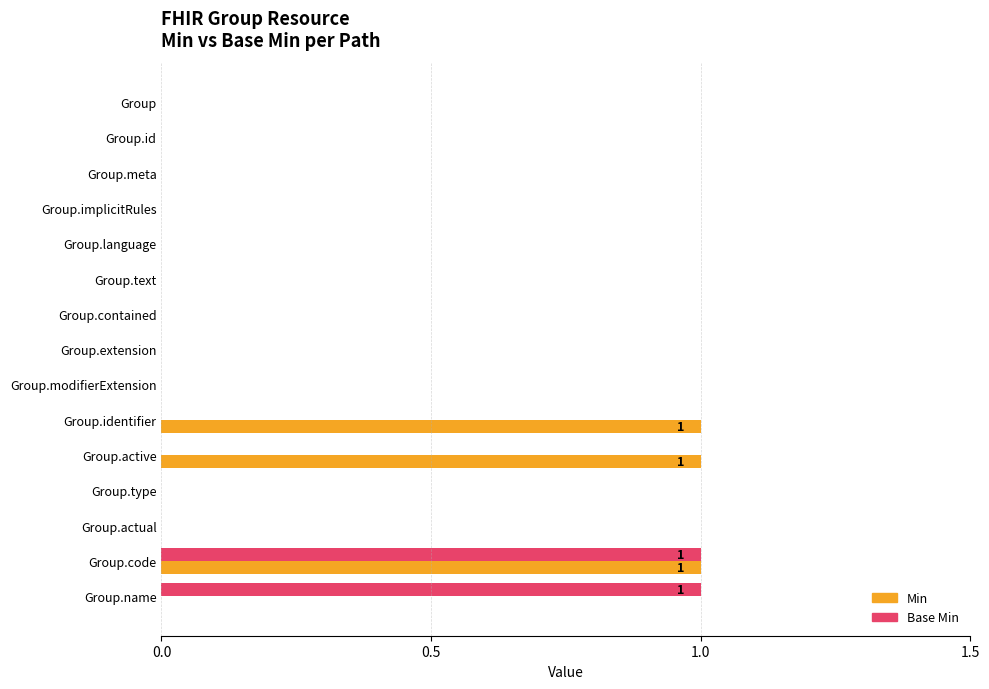

The value of Base Min at Group.implicitRules is -1. True or false?

False